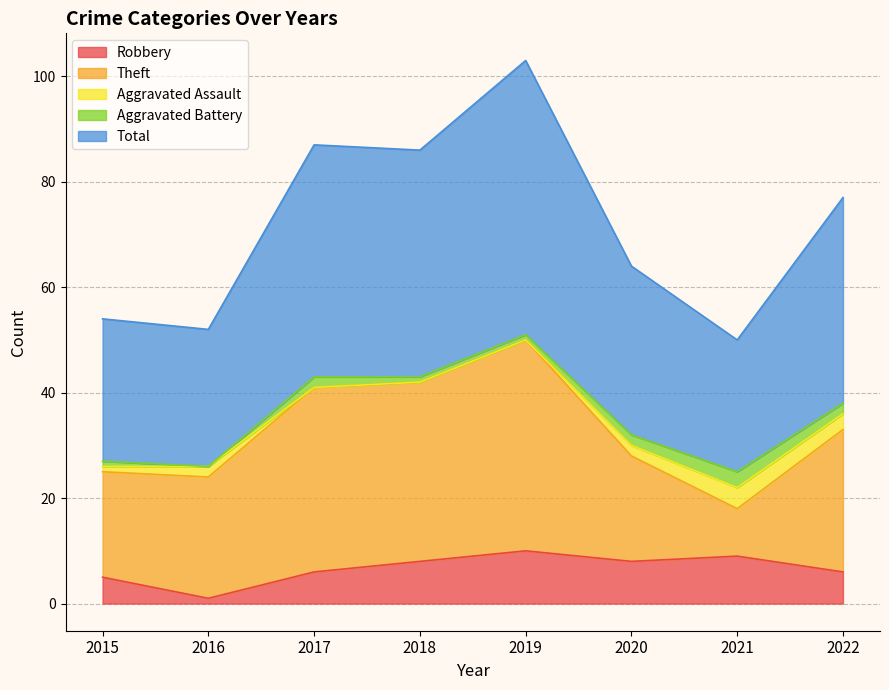

What is the approximate value of Aggravated Assault at 2020?

2